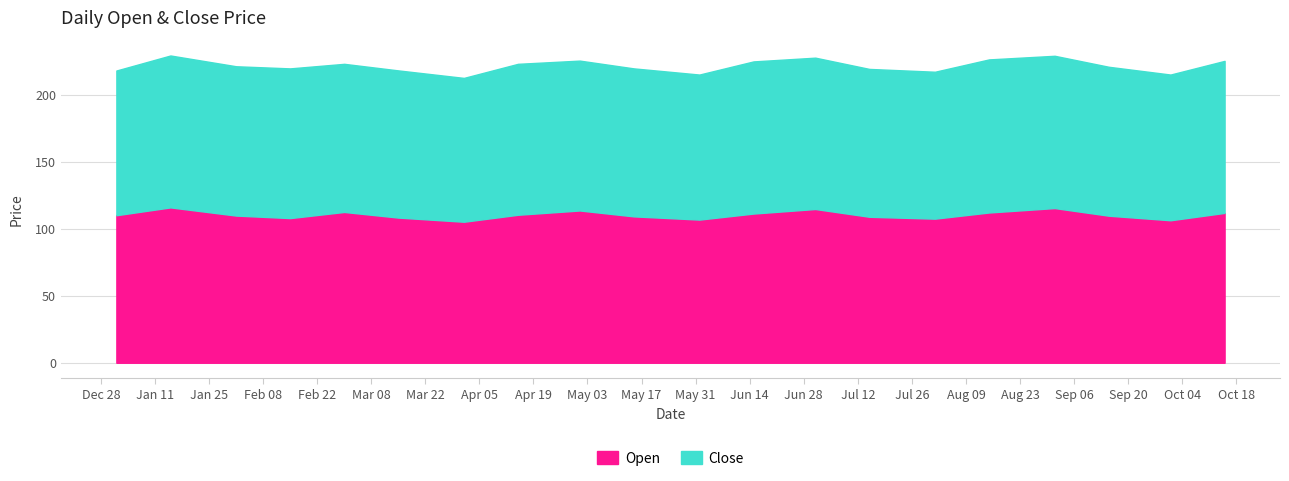

What is the sum of all Open values?

2207.4